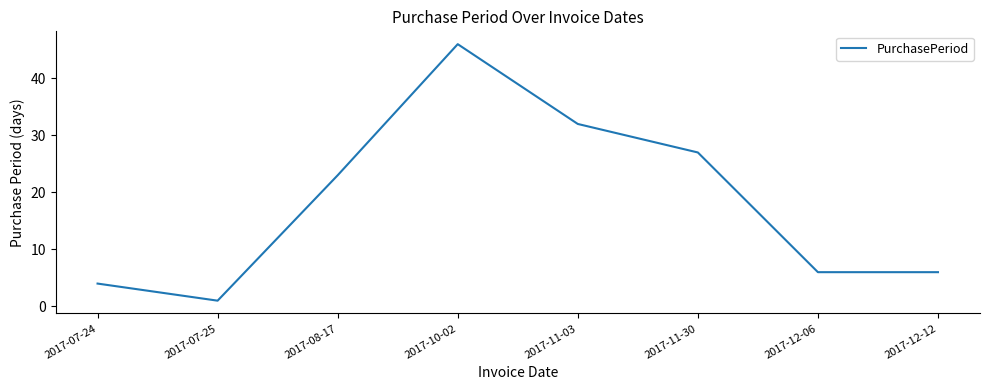

The value at 2017-08-17 is 23. True or false?

True